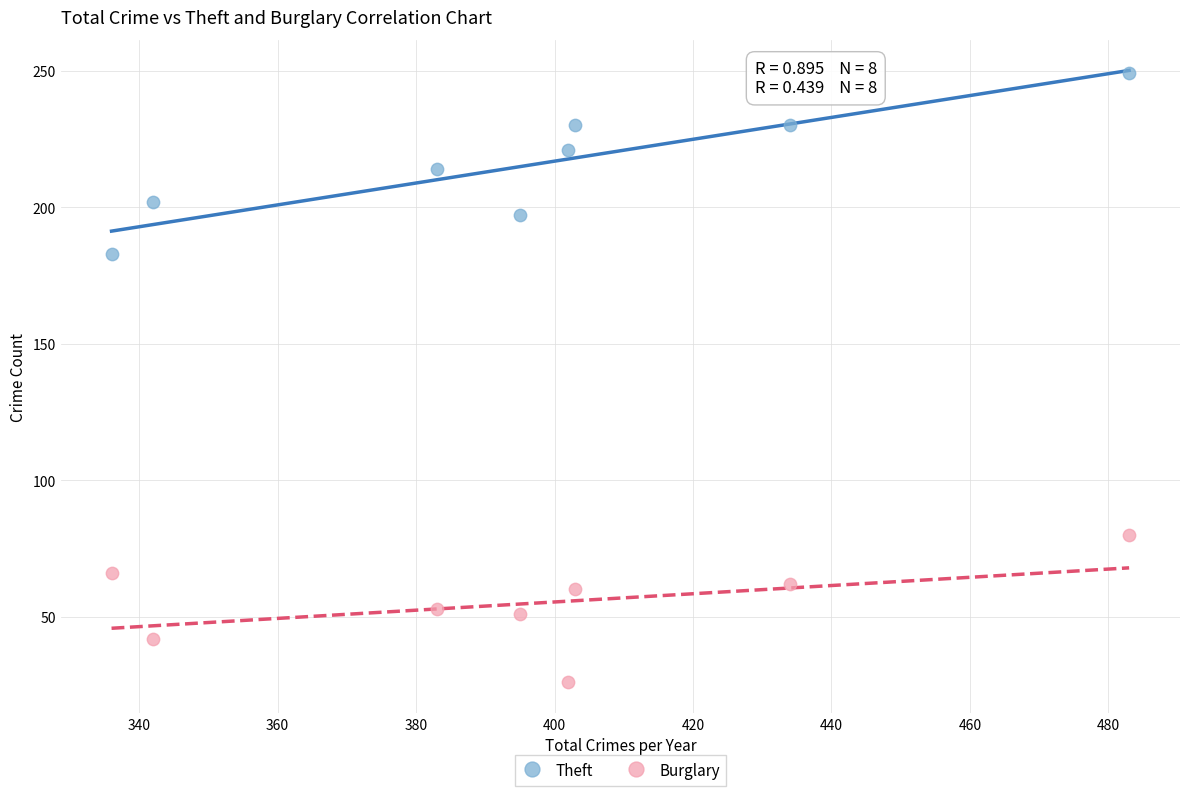

What are all the series names shown in the legend?

Theft, Burglary